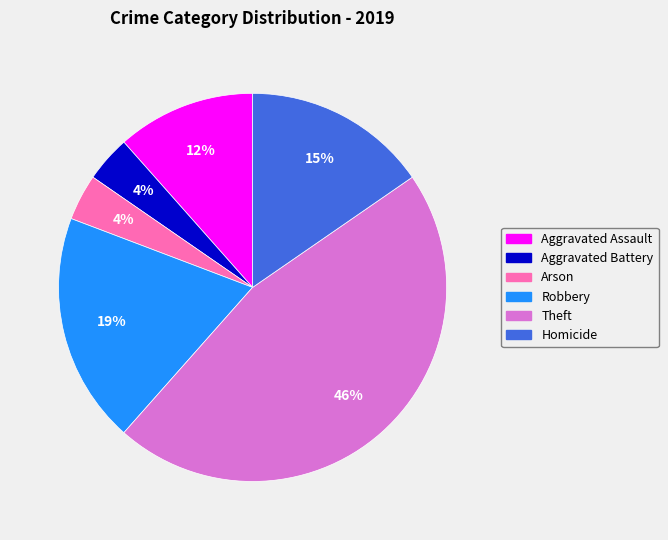

Does Robbery represent more than half of the total?

No